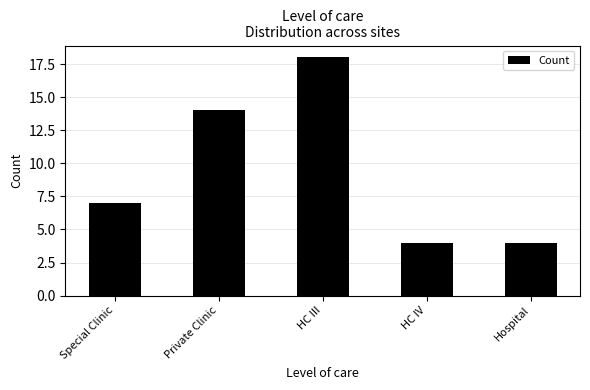

Reading left to right, extract all data points from this chart.

Special Clinic=7	Private Clinic=14	HC III=18	HC IV=4	Hospital=4